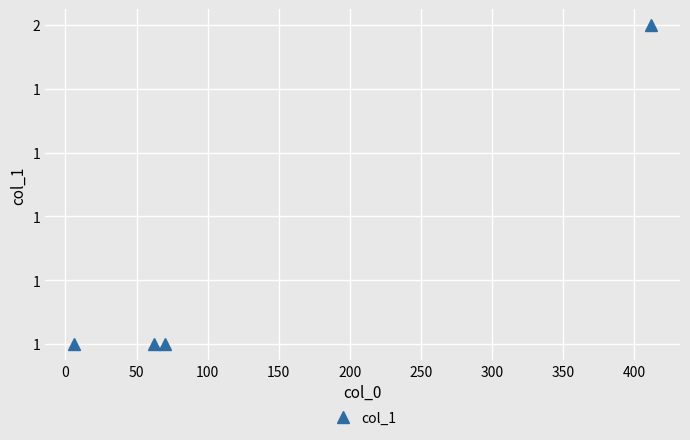

Does the chart display data point markers on the line(s)?

Yes